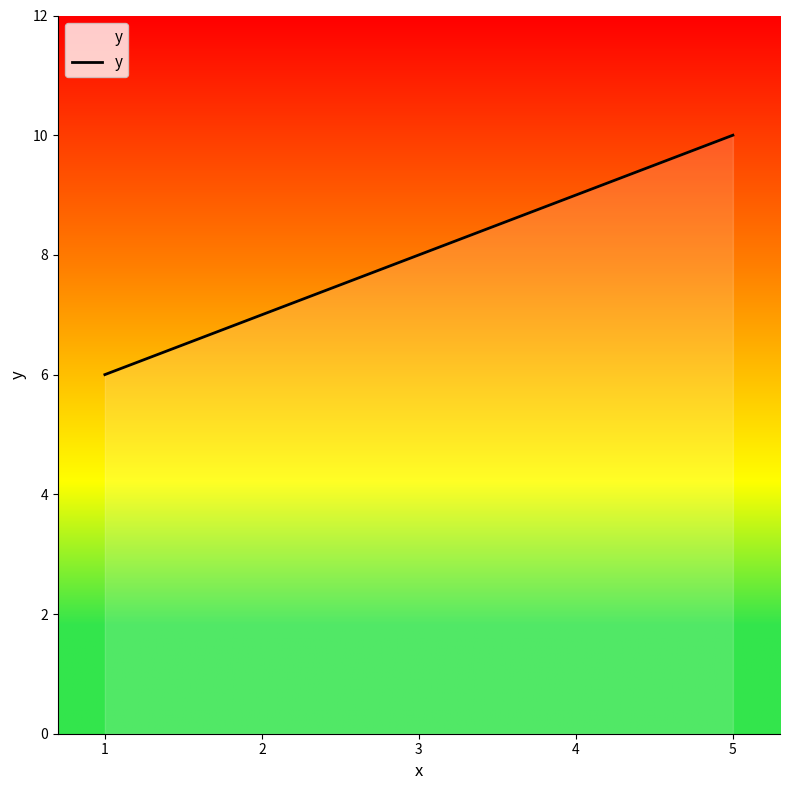

Does the chart display data point markers on the line(s)?

No